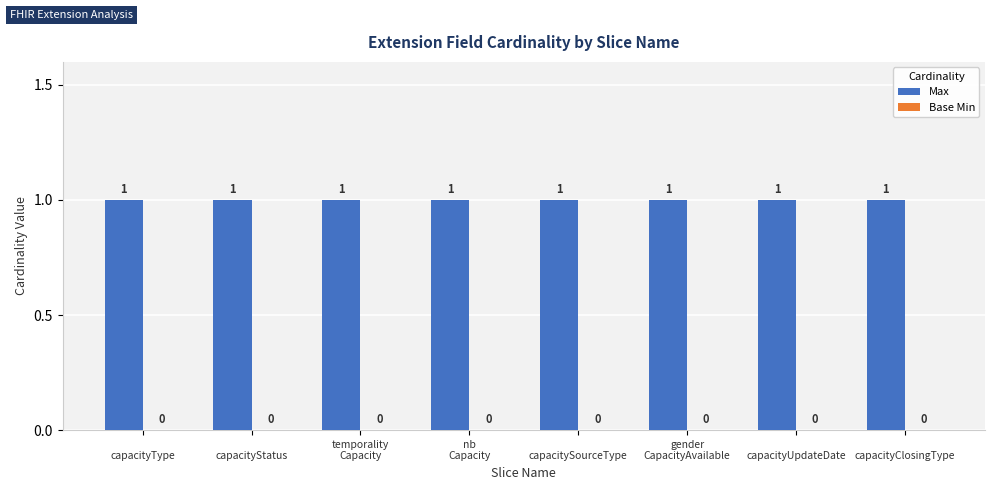

List the labels in order of Max value, smallest first.


capacityType, 
capacityStatus, temporality
Capacity, nb
Capacity, 
capacitySourceType, gender
CapacityAvailable, 
capacityUpdateDate, 
capacityClosingType